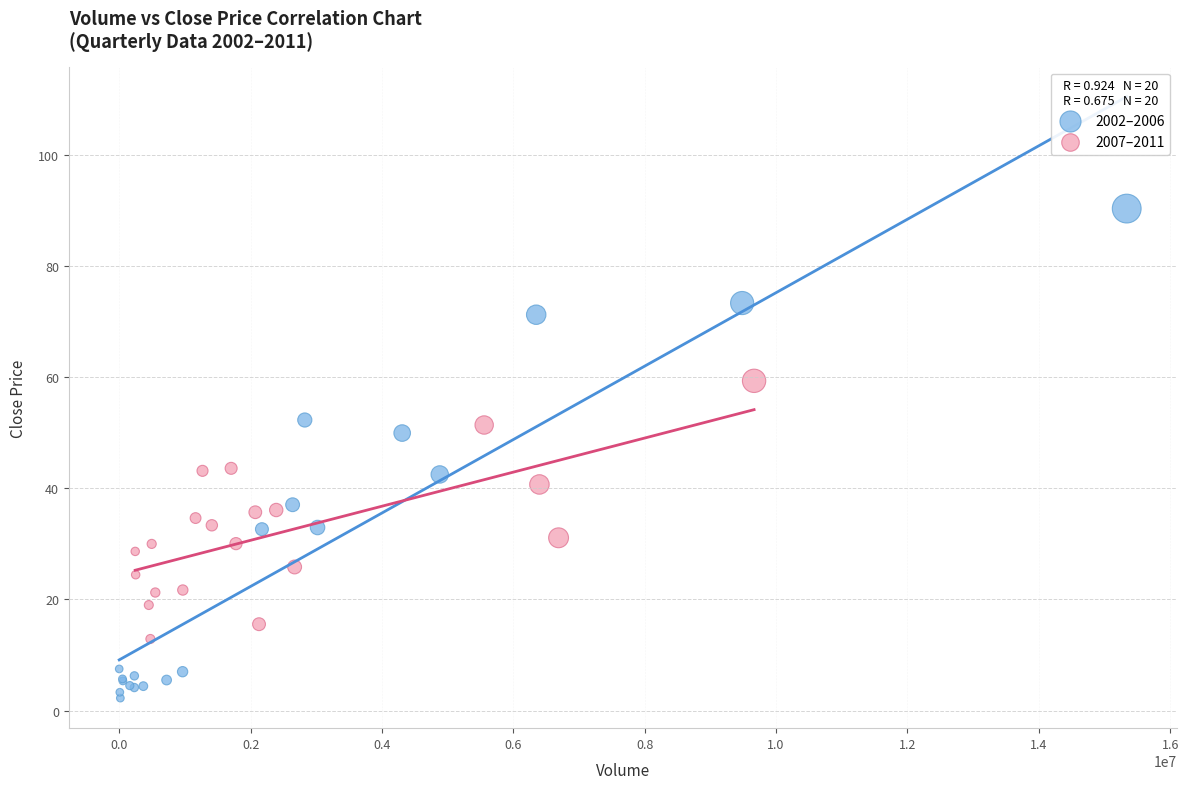

Which series contains the lowest Y value?

2002–2006